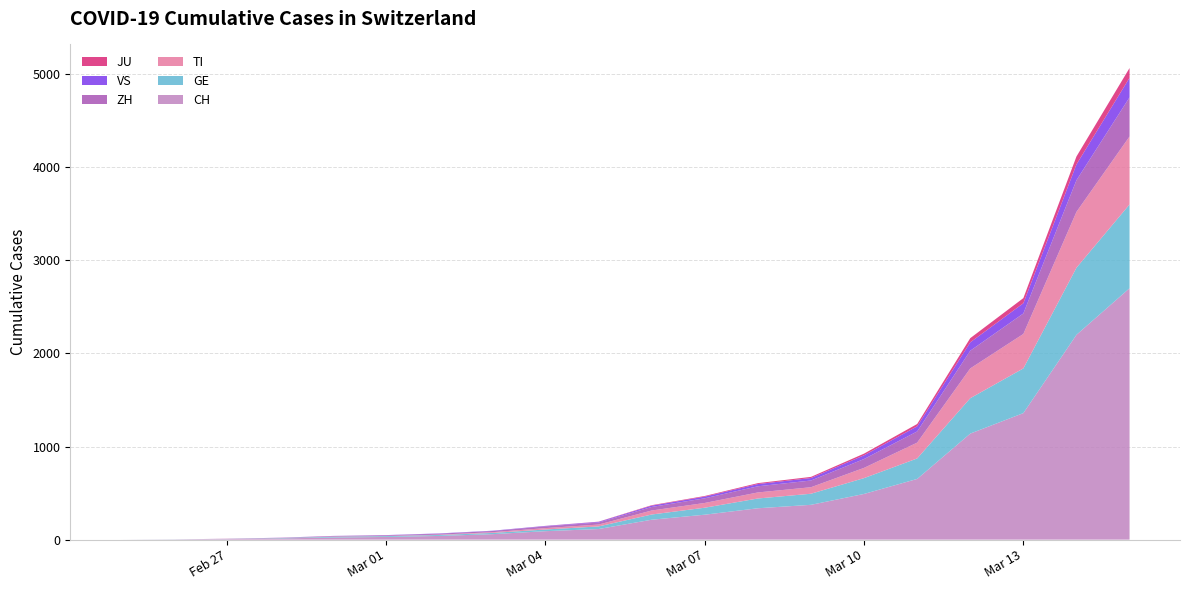

Reading right to left, what are all the values shown in this chart?

CH: 2700	2200	1359	1139	652	491	374	337	268	214	114	91	59	40	29	23	13	6	2	0
GE: 900	720	480	380	220	170	119	105	75	56	28	18	13	10	9	8	4	1	1	0
TI: 730	600	370	320	170	110	70	65	51	43	20	15	8	4	2	2	1	1	0	0
ZH: 420	340	220	190	120	95	72	66	50	38	22	18	13	10	7	6	2	2	0	0
VS: 210	170	110	90	55	40	27	24	18	14	7	5	3	3	2	1	1	0	0	0
JU: 105	85	55	45	25	18	12	10	7	5	2	1	0	0	0	0	0	0	0	0